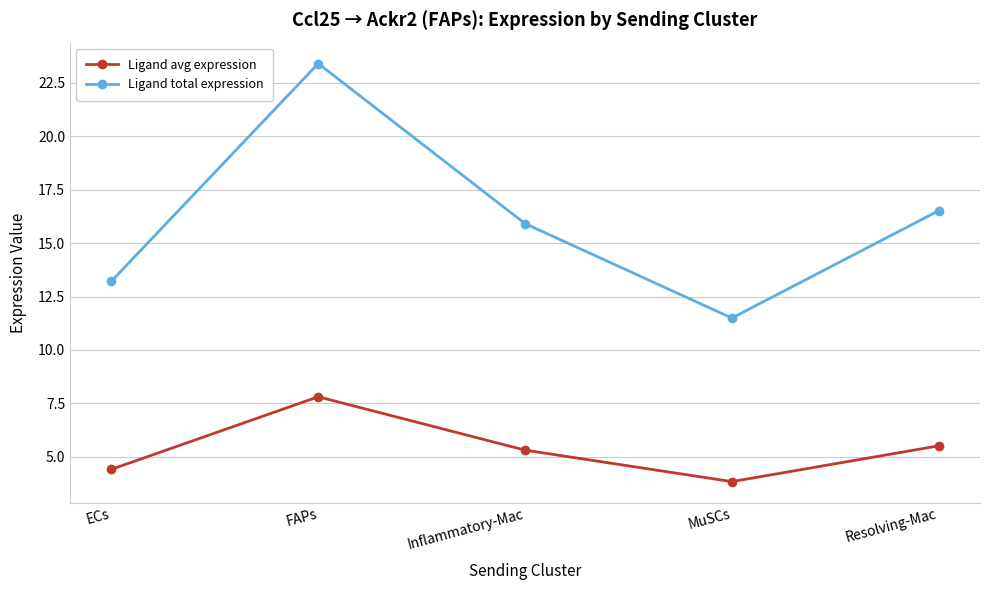

What is the difference between the second highest and second lowest values in the Ligand avg expression series?

1.1